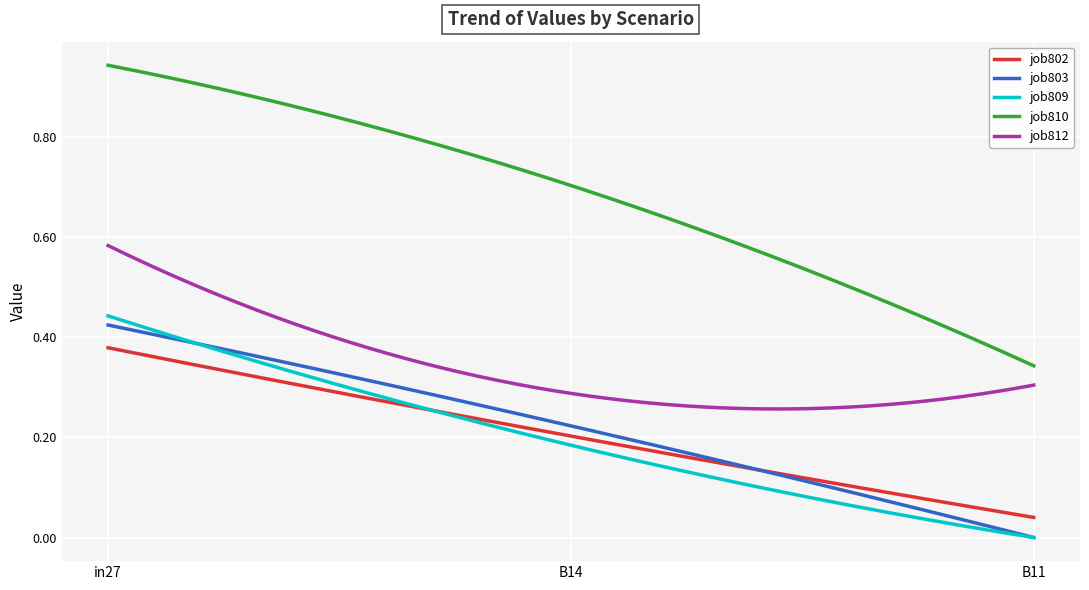

True or false: job812 and job810 cross at least once.

False